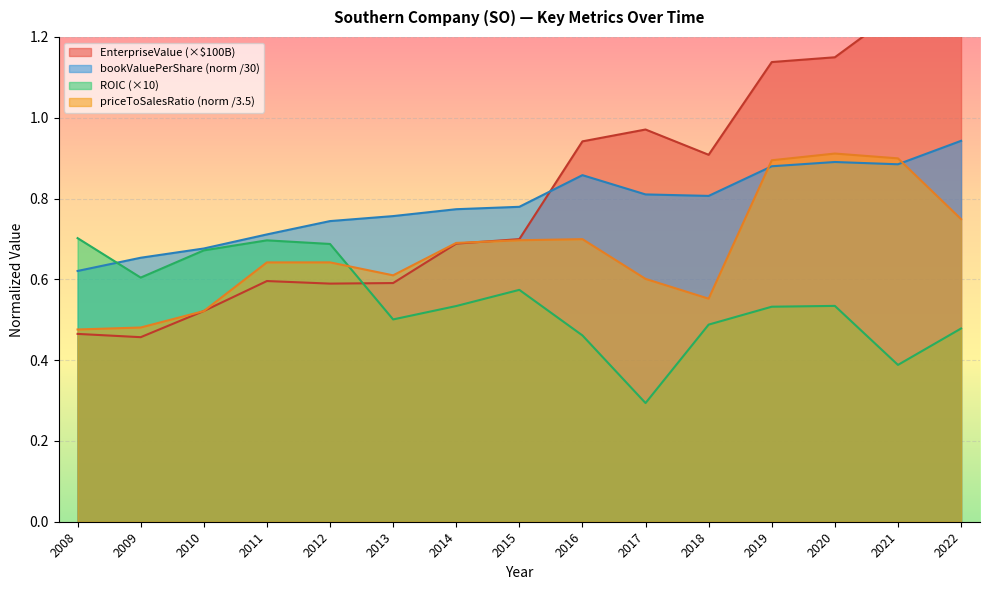

Which series has the largest total across all categories?

EnterpriseValue